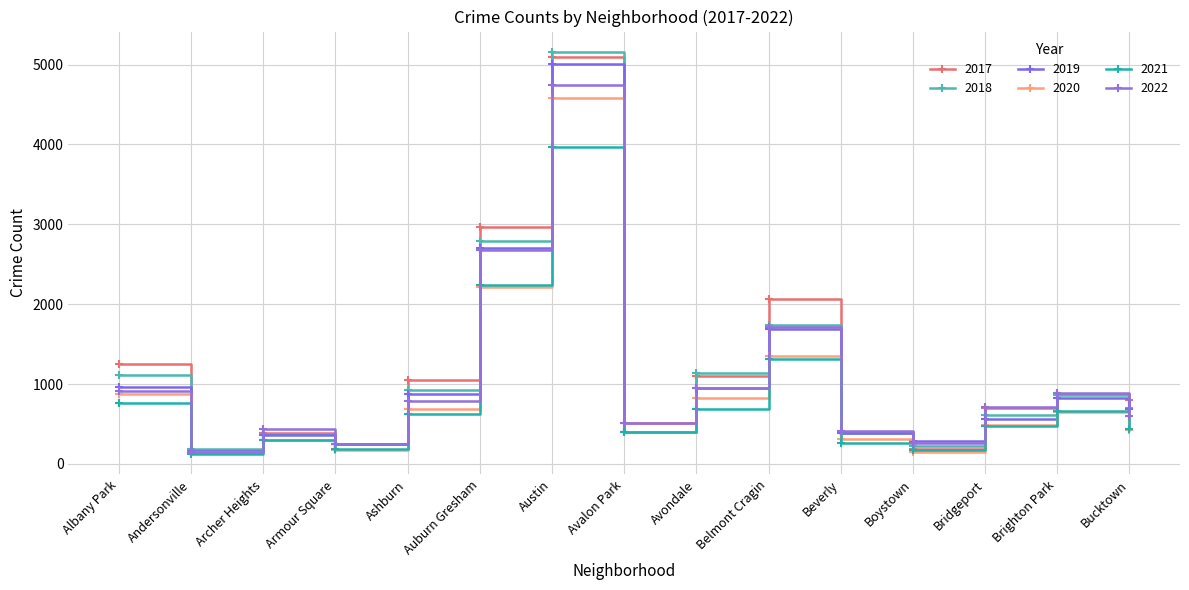

Is this an area chart (filled region under the line)?

No